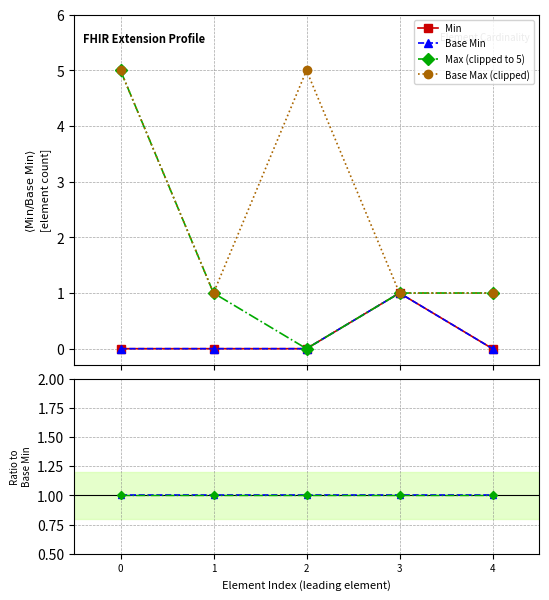

What is the difference between the highest and lowest values at 0?

5